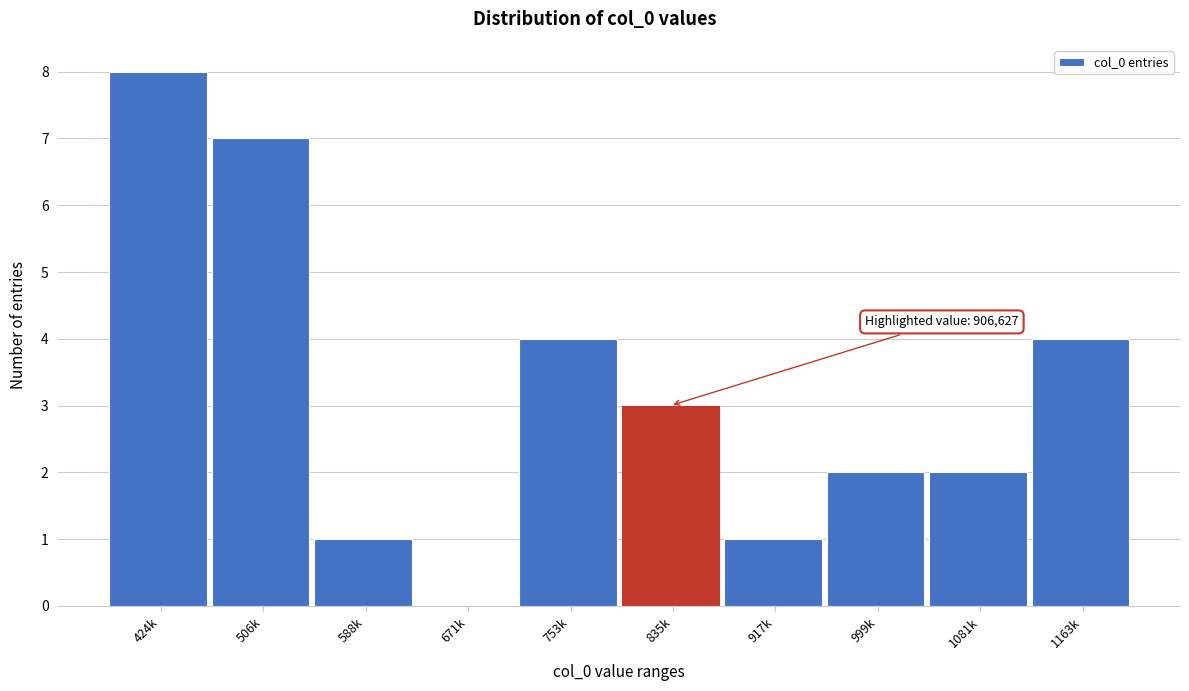

Reading right to left, extract all data points from this chart.

1163k=4	1081k=2	999k=2	917k=1	835k=3	753k=4	671k=0	588k=1	506k=7	424k=8